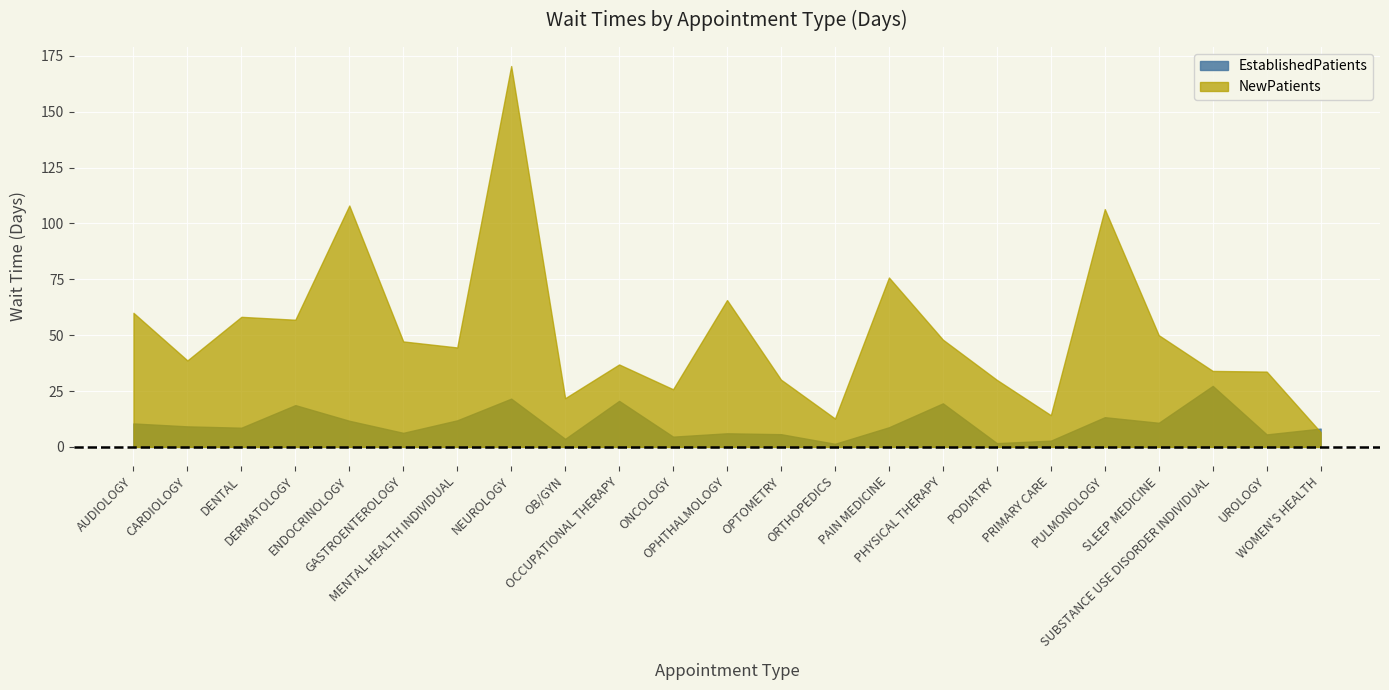

What is the lowest value of the NewPatients series?

6.6